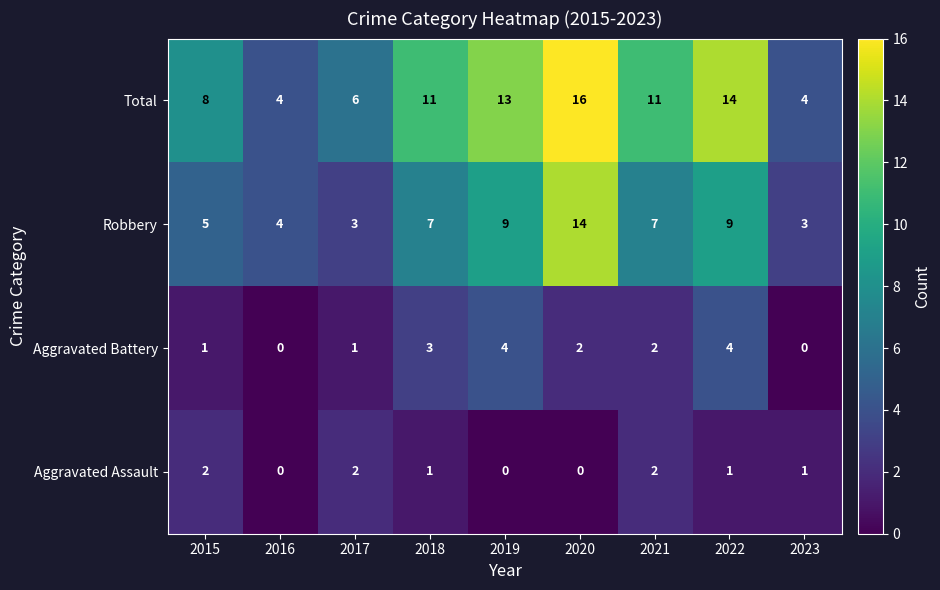

Which category has the highest value across all series?

2020